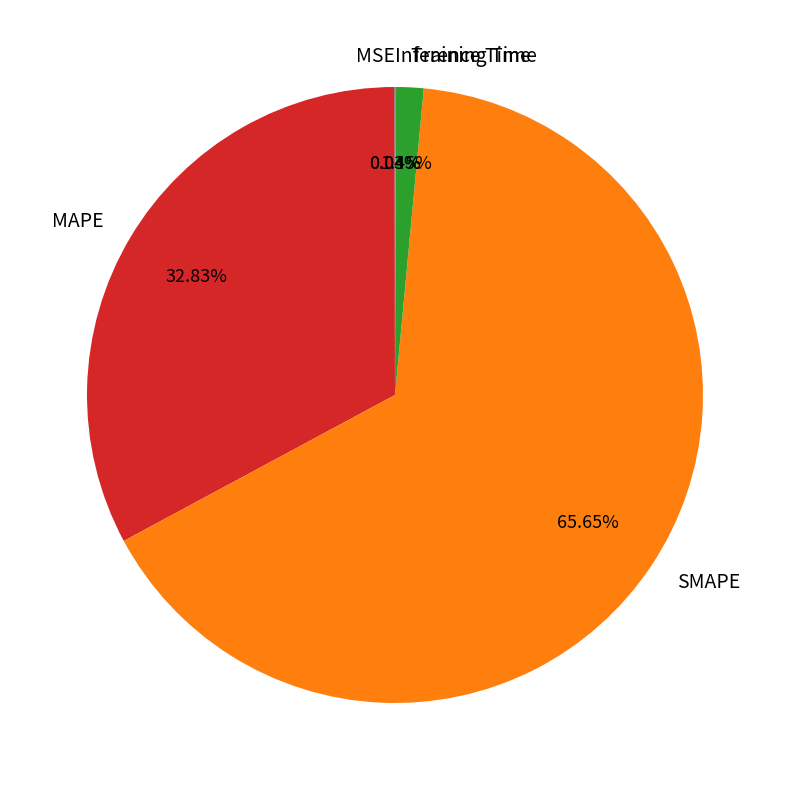

The MAPE slice represents 26% of the pie. True or false?

False